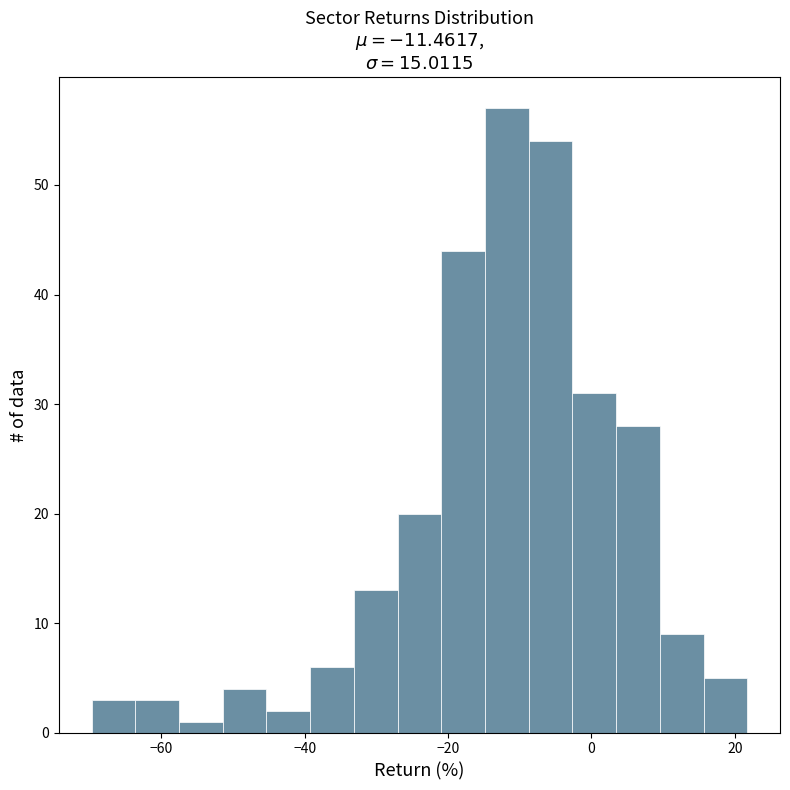

Read against the x-axis, roughly where is the centre of the tallest bar?

-12